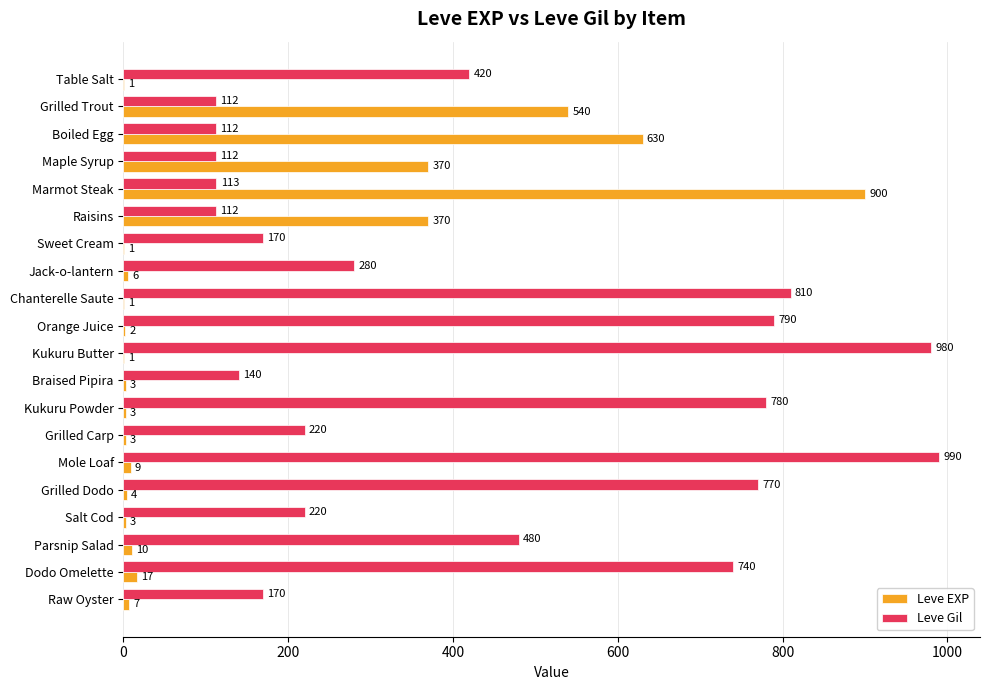

Between Kukuru Powder and Salt Cod, which series saw the biggest shift?

Leve Gil